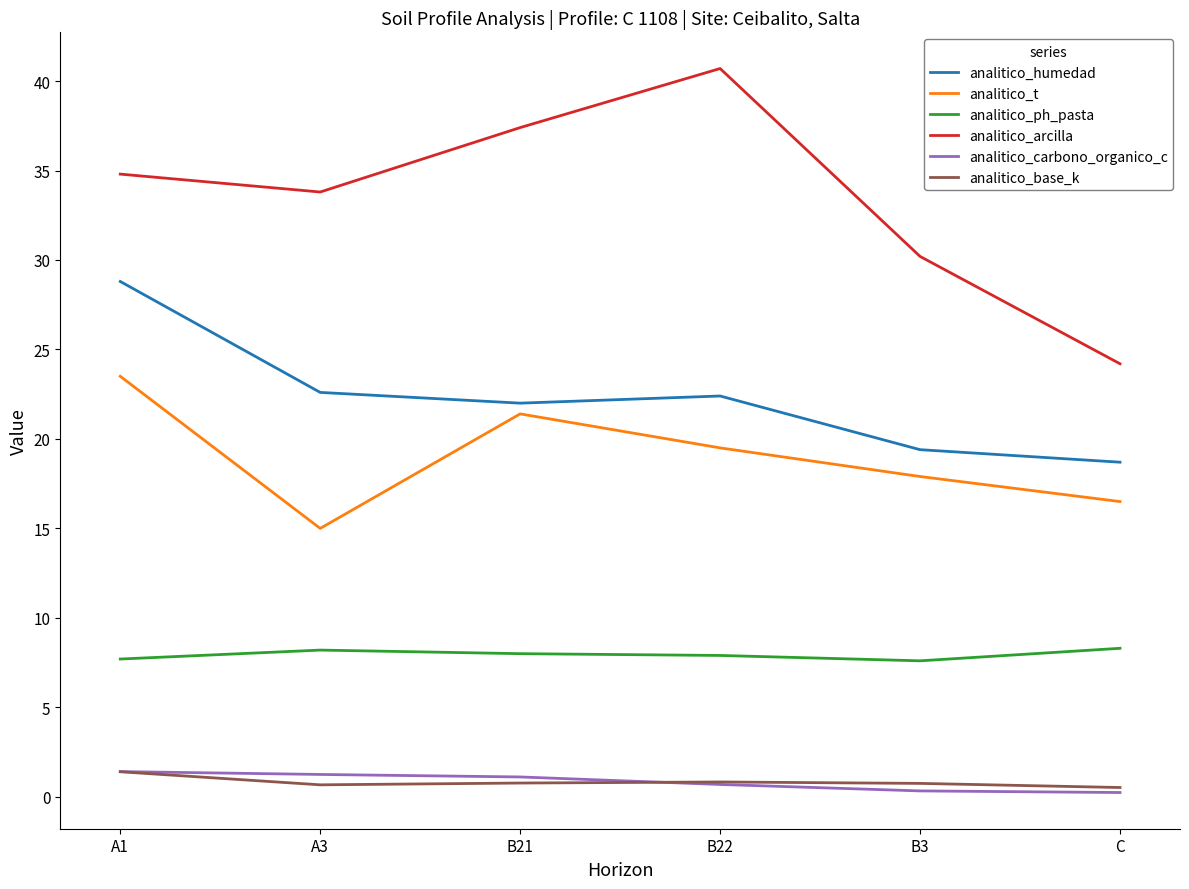

Between A3 and C, which series saw the biggest shift?

analitico_arcilla